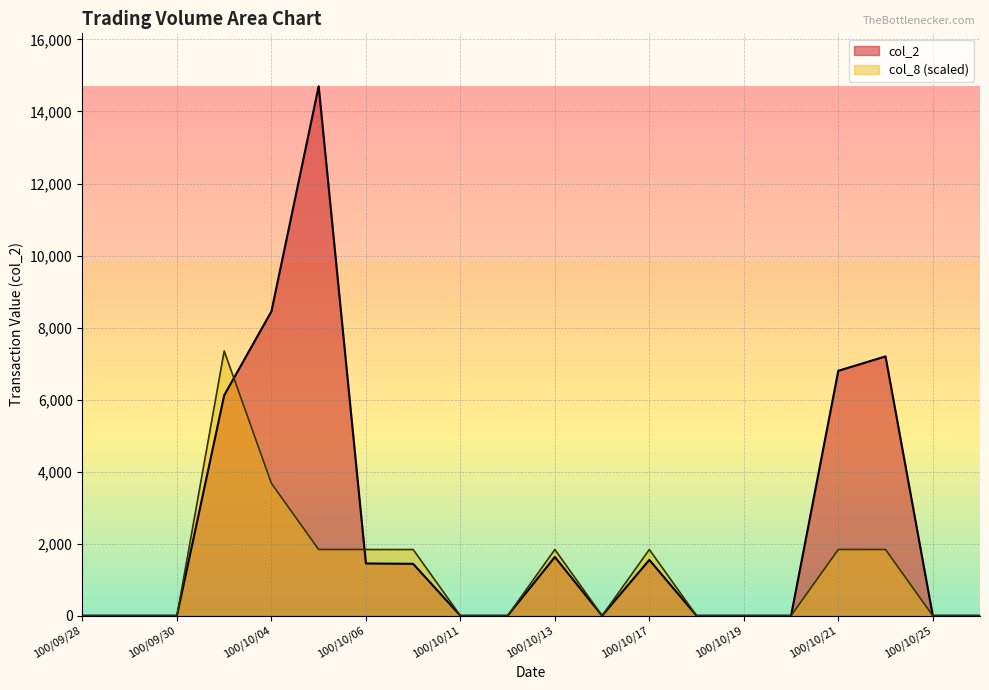

What position from the left is 100/10/04?

5